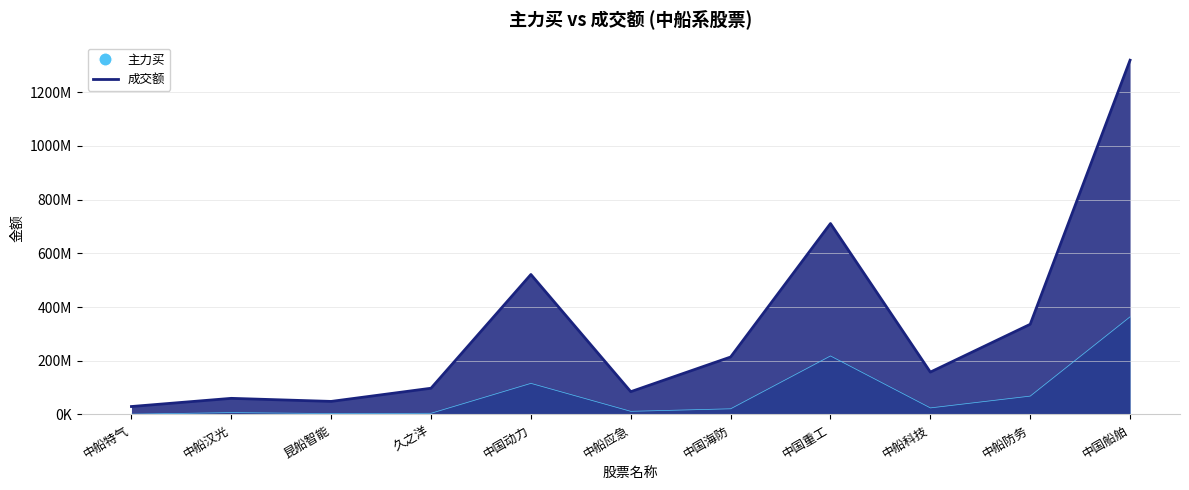

What is the minimum value shown in the chart?

1112946